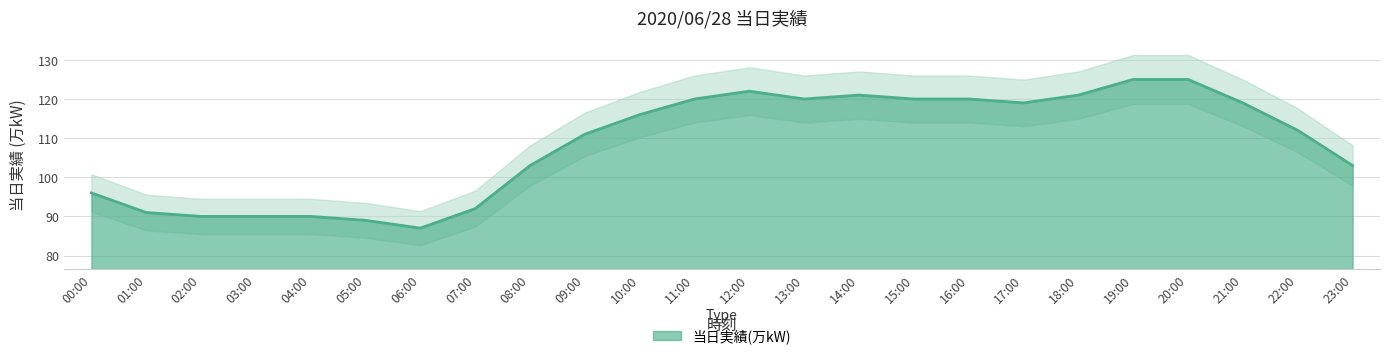

The value at 03:00 is 132. True or false?

False